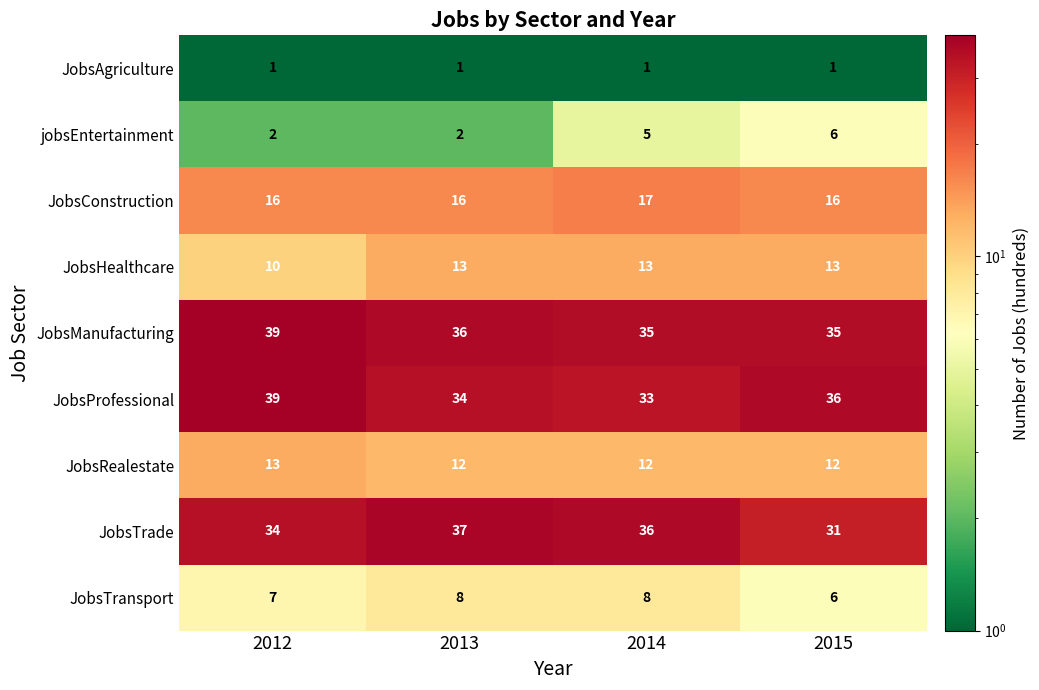

Is it true that JobsHealthcare equals 4 at 2012?

False